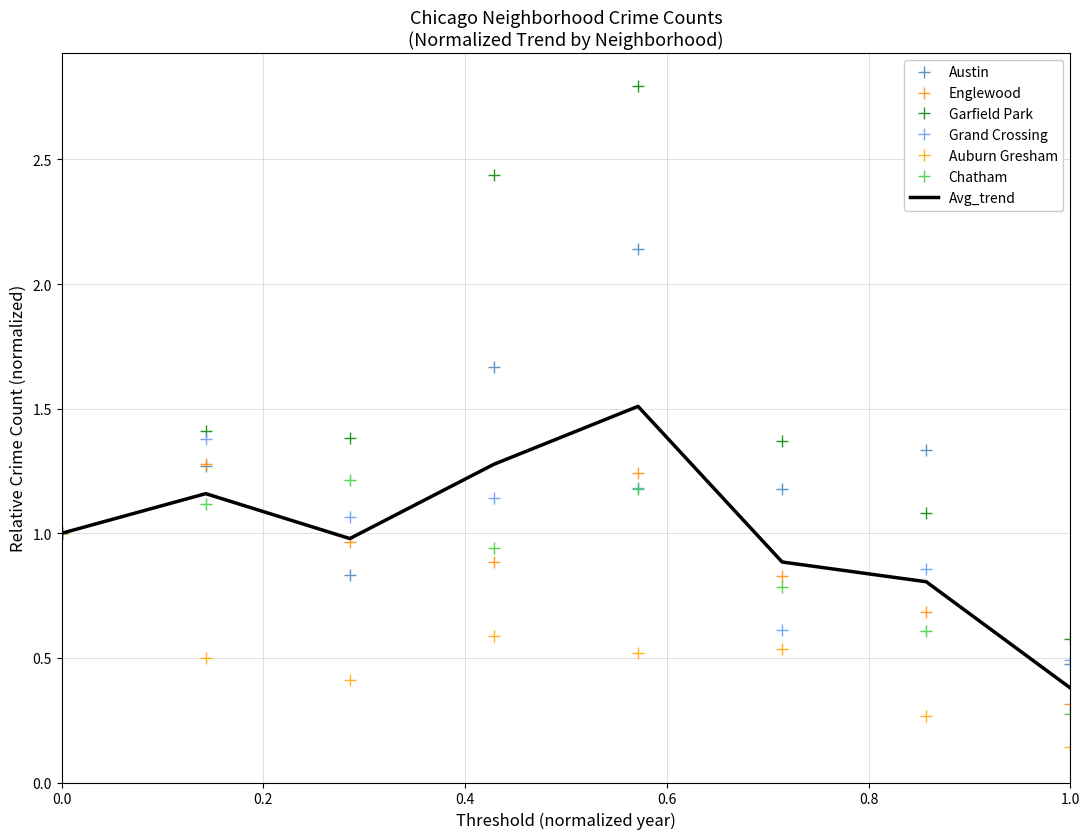

In Austin, how many points are higher than both neighbors (excluding endpoints)?

3